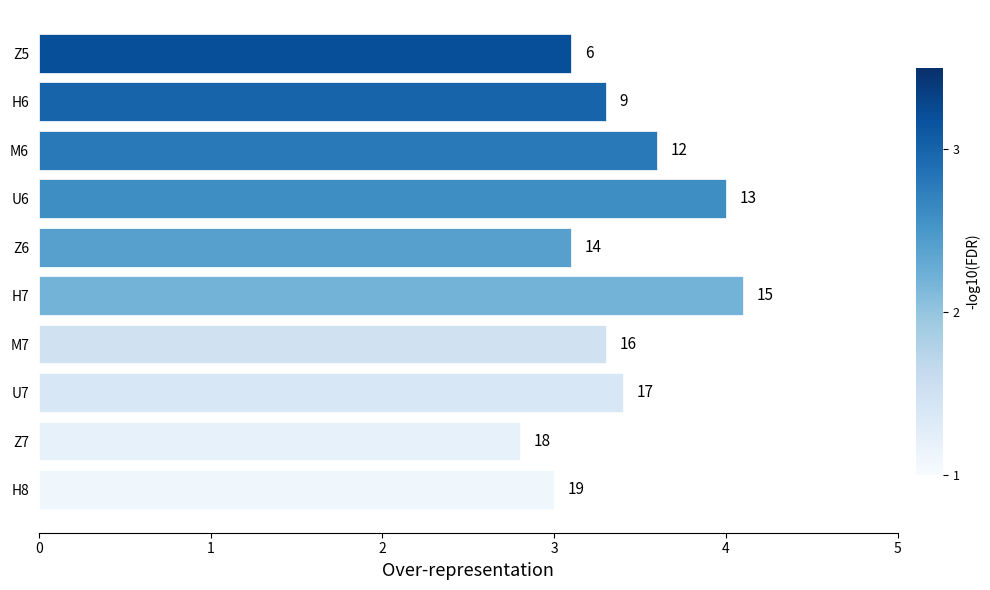

Rank the categories by value from highest to lowest.

H7, U6, M6, U7, M7, H6, Z6, Z5, H8, Z7